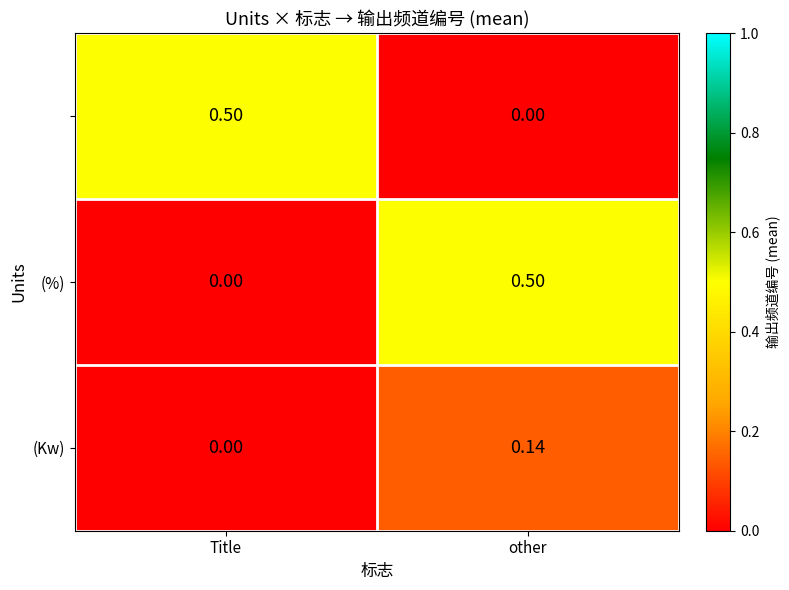

At which category is the sum across all series the highest?

other